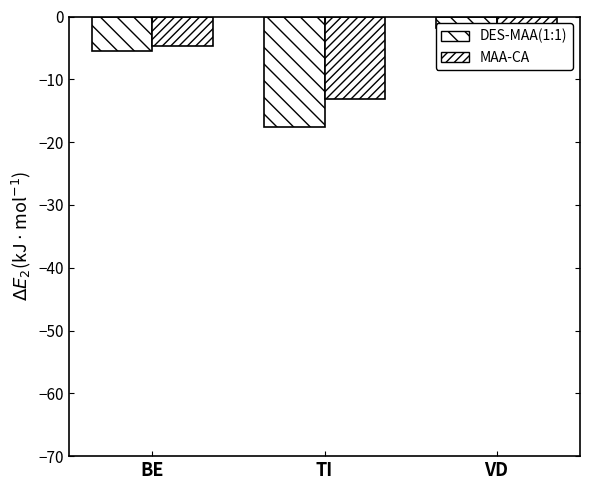

How many categories are shown in the chart?

3